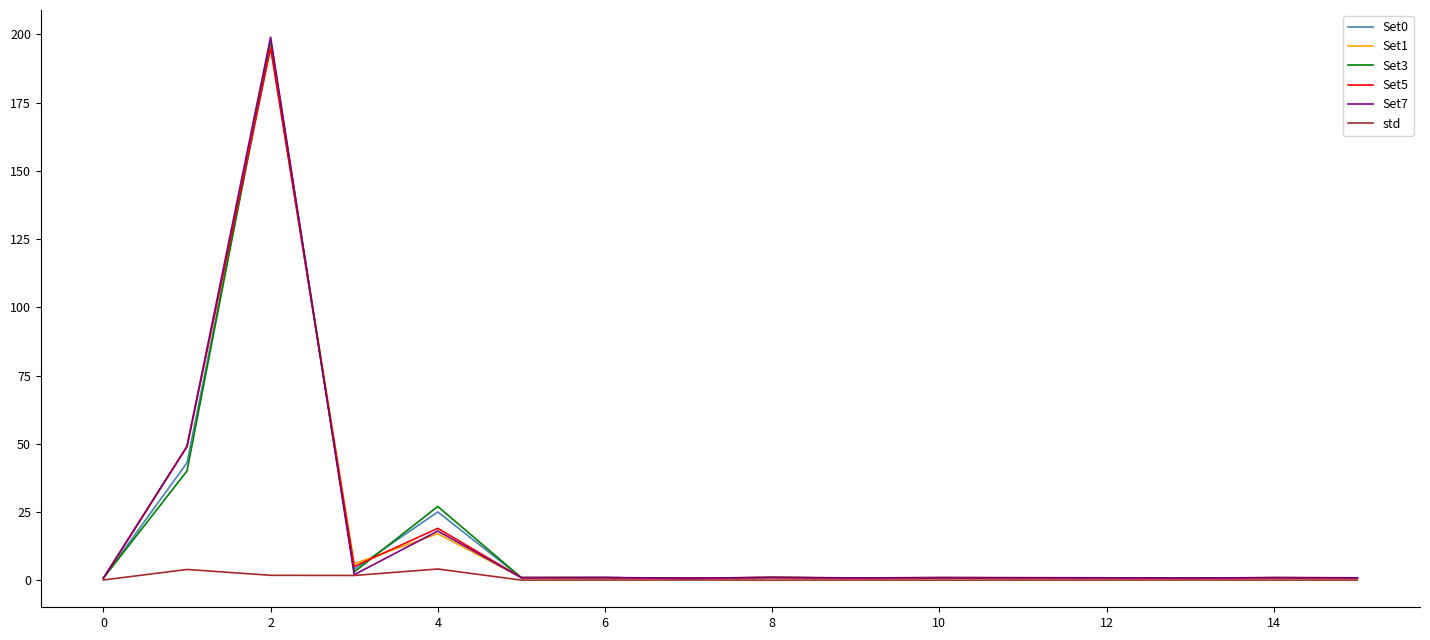

What is the greatest value displayed?

199.0